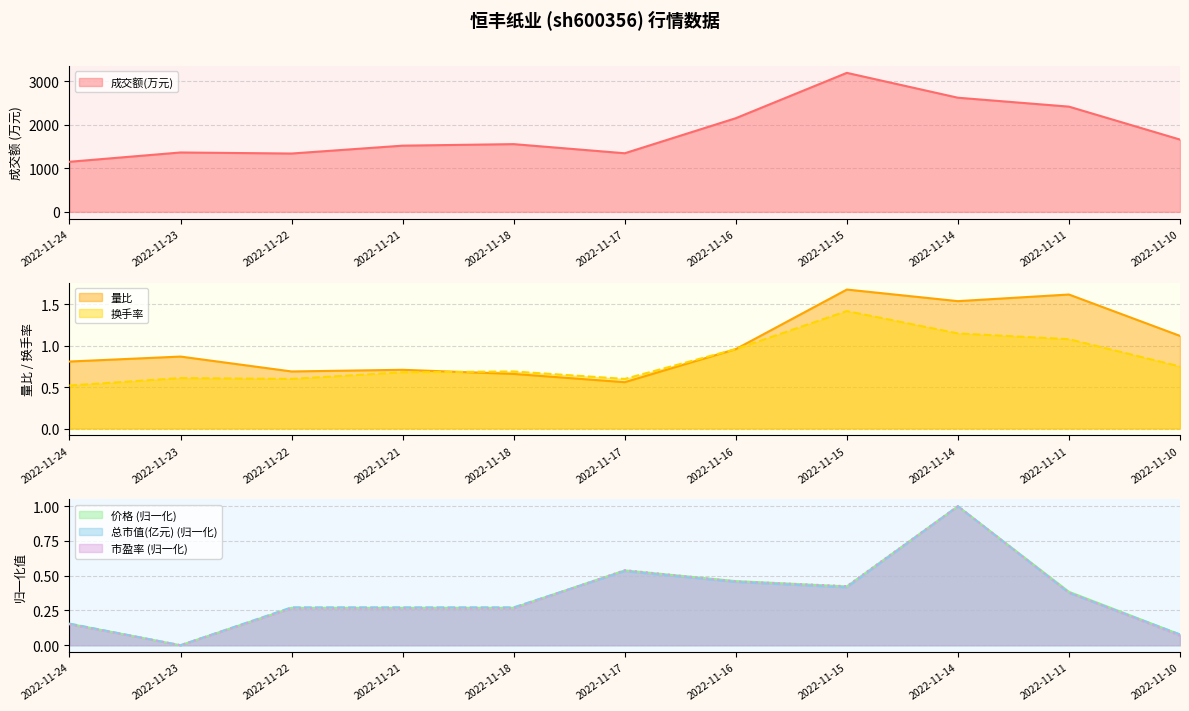

How many lines are shown in the chart?

6